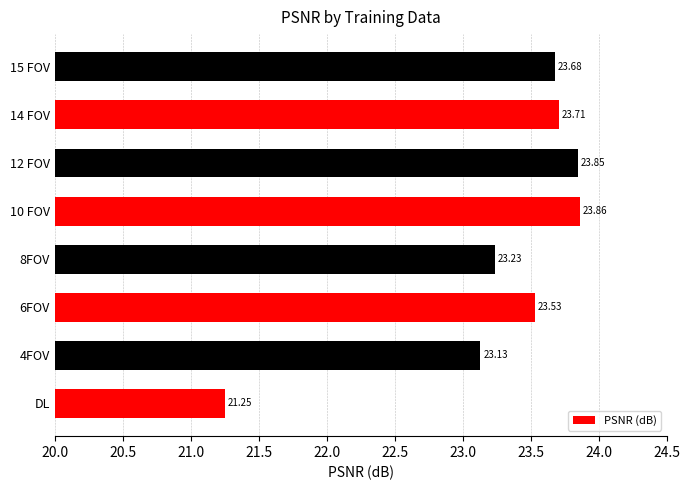

Count the number of categories in the chart.

8